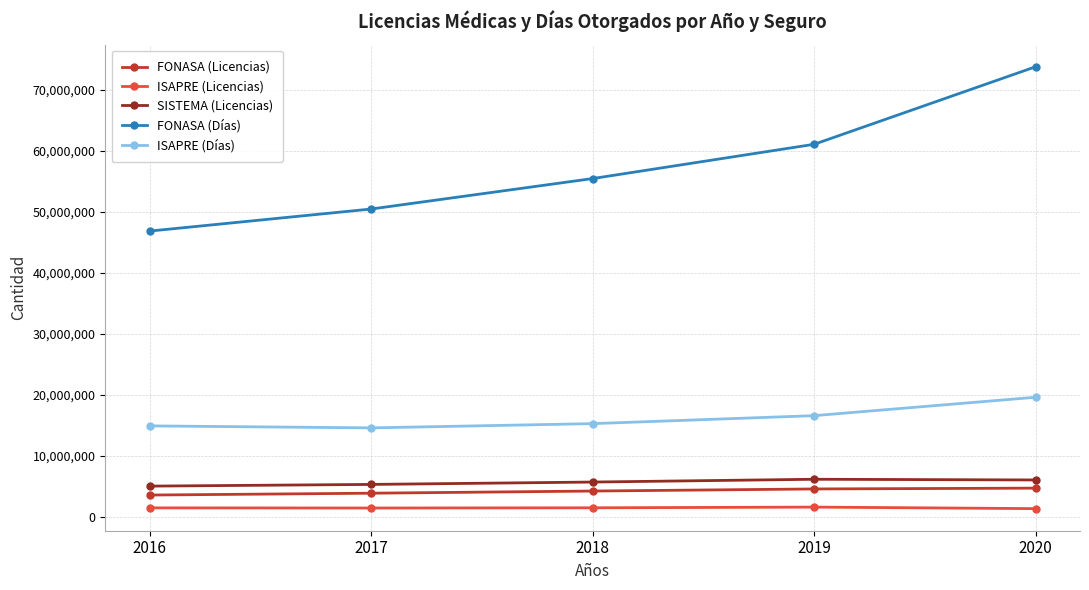

Which series changed the most between 2017 and 2019?

FONASA (Días)